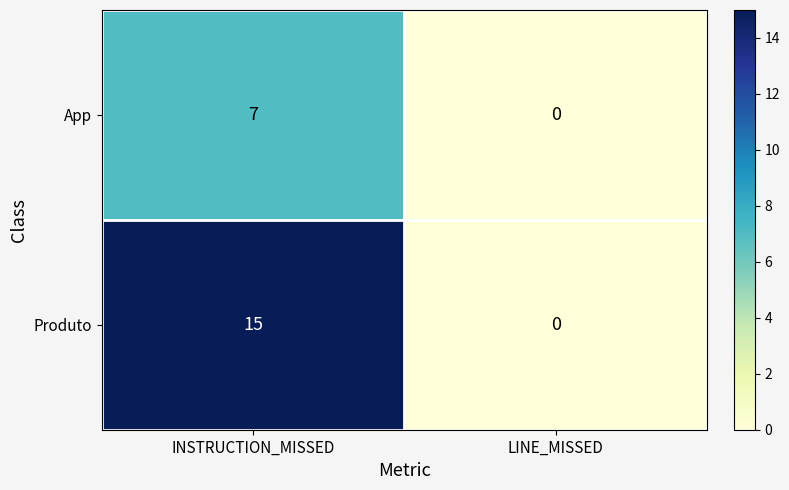

Count the number of categories in the chart.

2